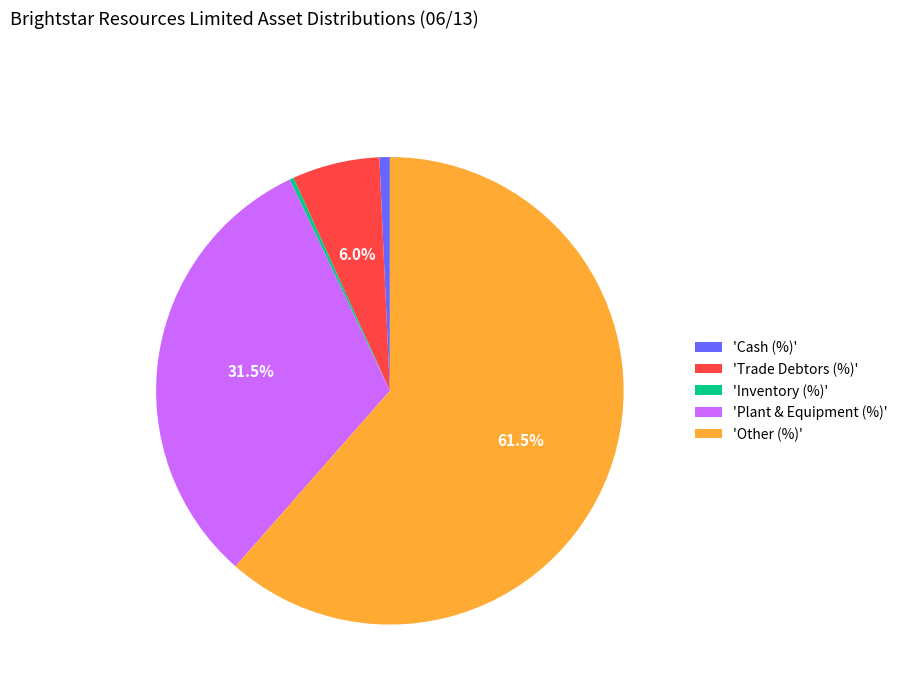

What percentage is NOT represented by 'Other (%)'?

38.5%